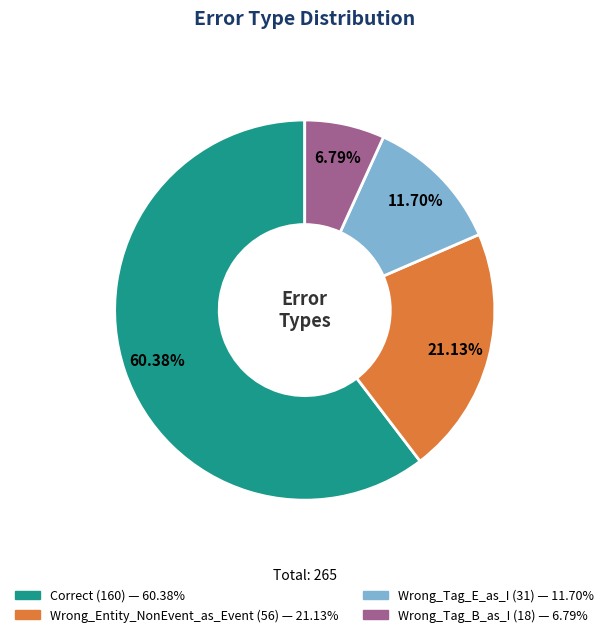

What is the ratio of the value at Wrong_Tag_E_as_I to the value at Wrong_Tag_B_as_I?

1.7